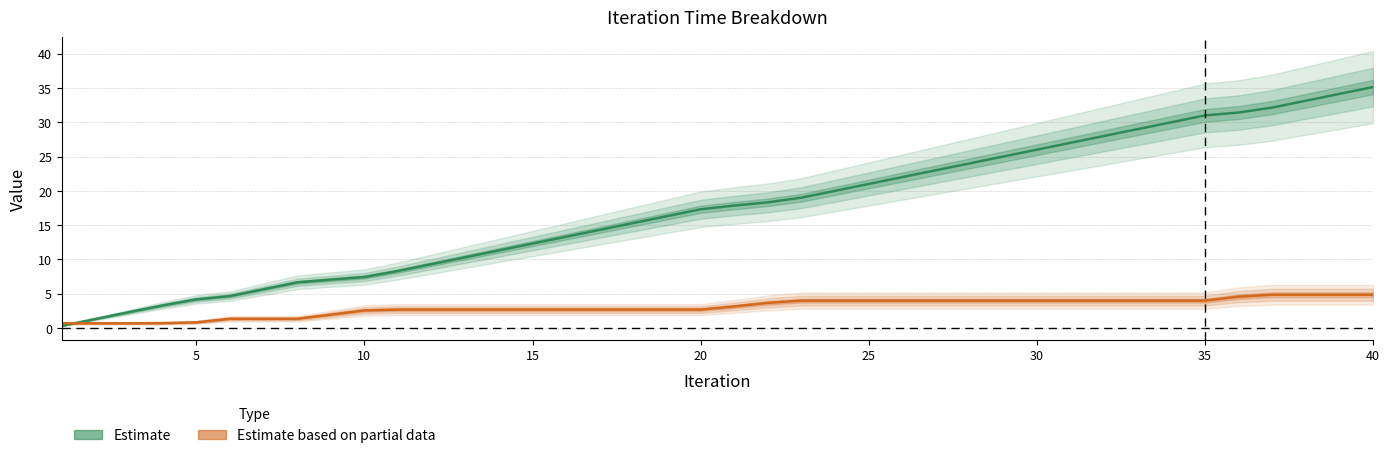

The Planning (Partial) series shows 1.0 at 23. True or false?

False